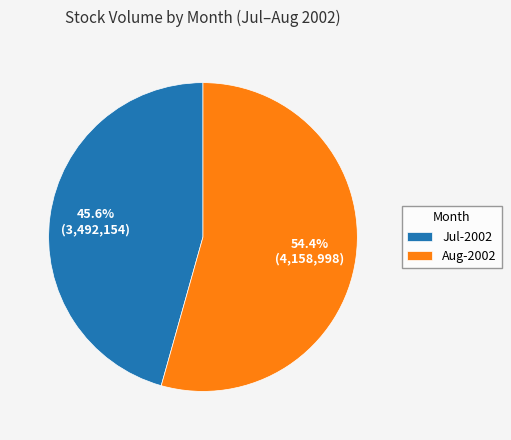

Which has a higher value, Jul-2002 or Aug-2002?

Aug-2002